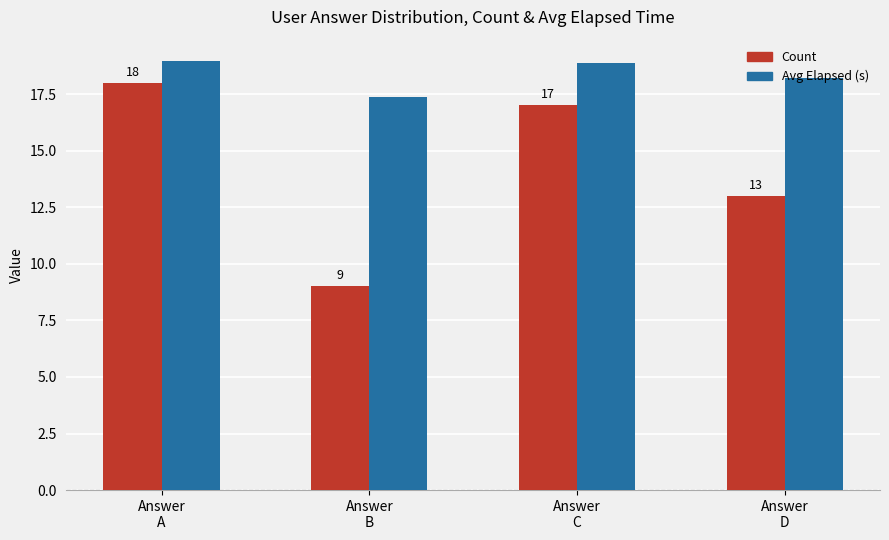

Where is Count nearest to the value 13?

Answer
D